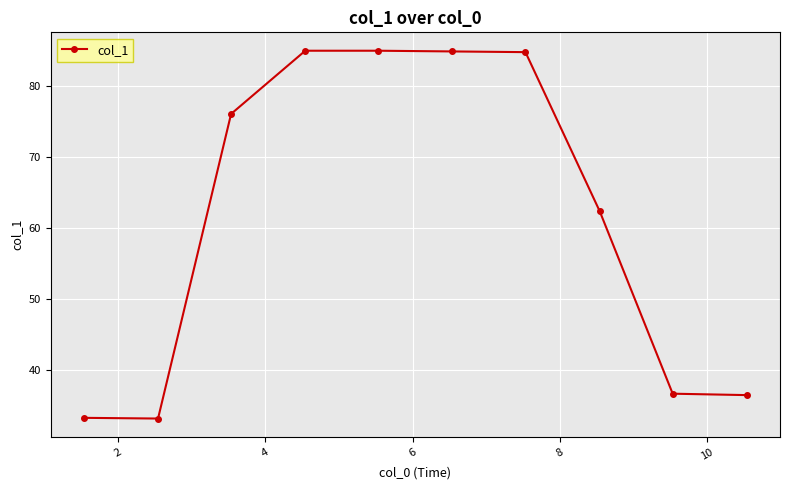

What is the difference between the maximum and second lowest values?

51.7